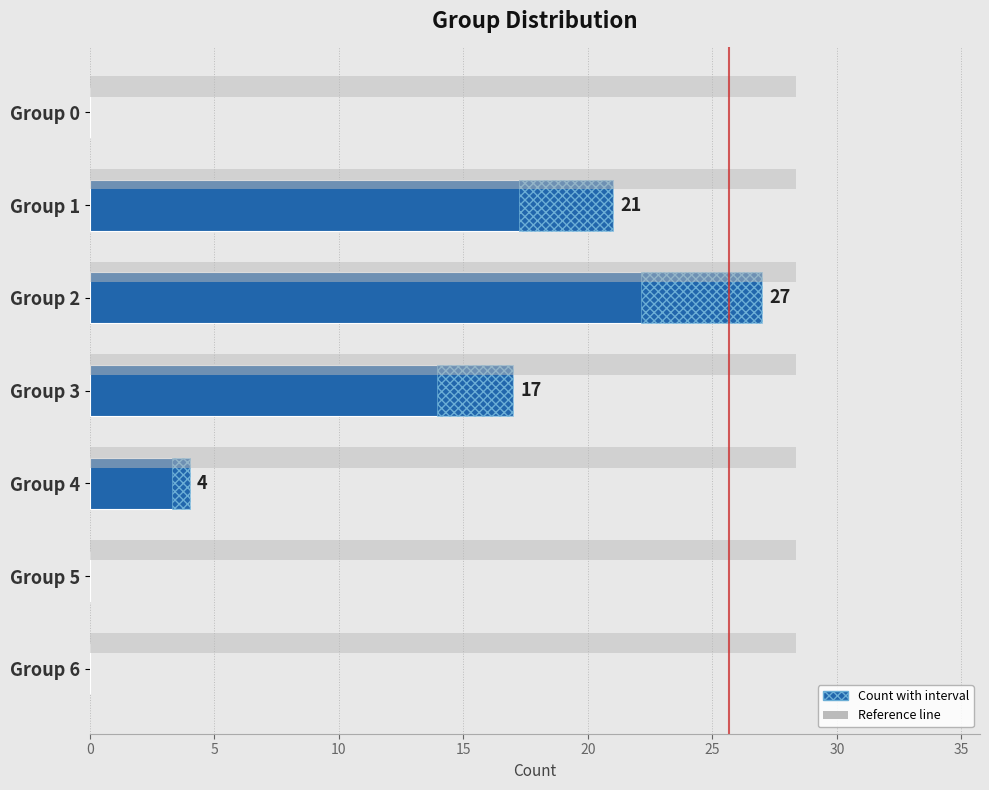

Reading right to left, list all the values displayed in this chart.

0	0	4	17	27	21	0